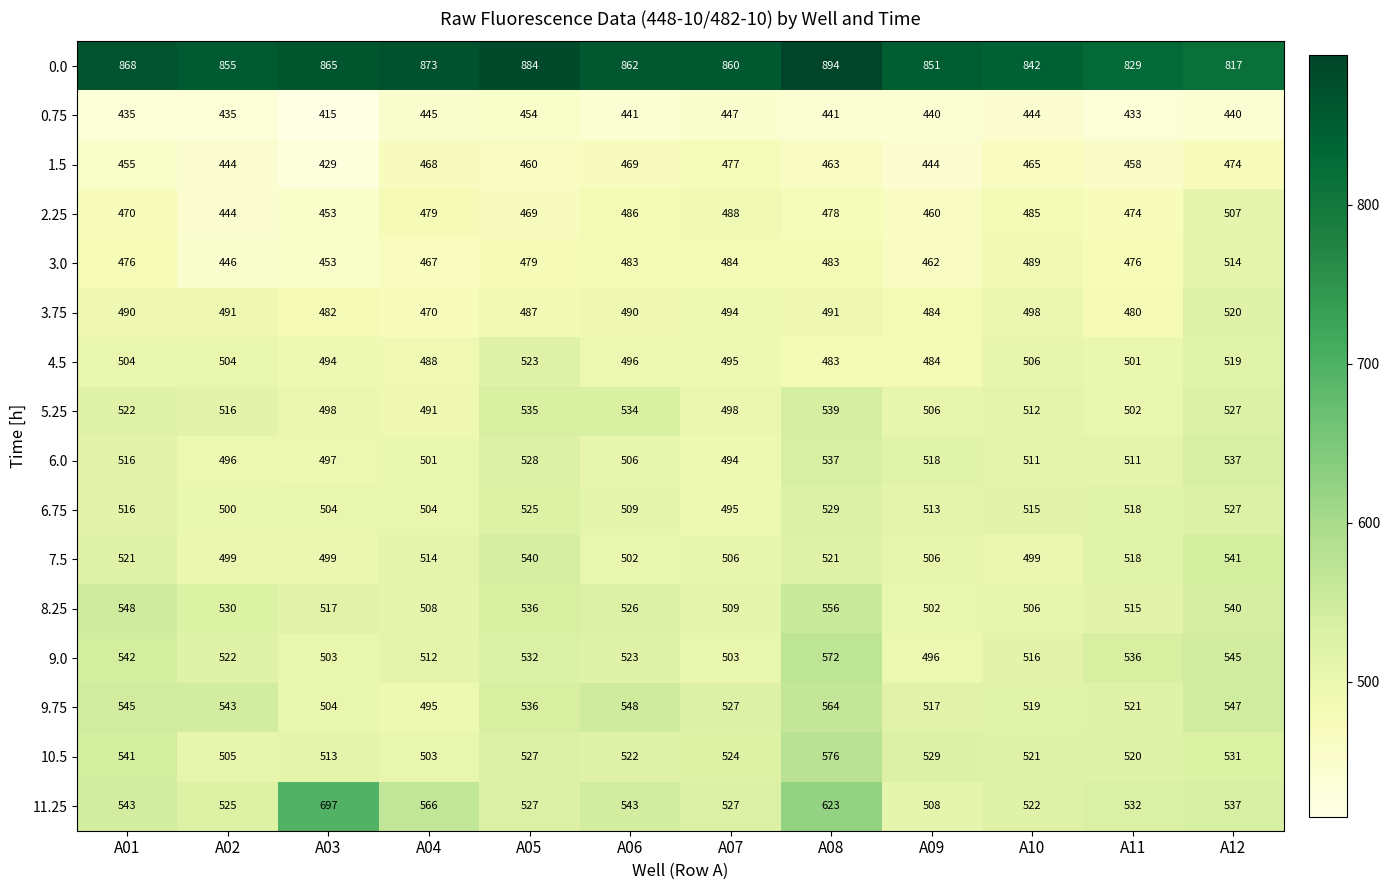

How many distinct data groups are displayed?

16